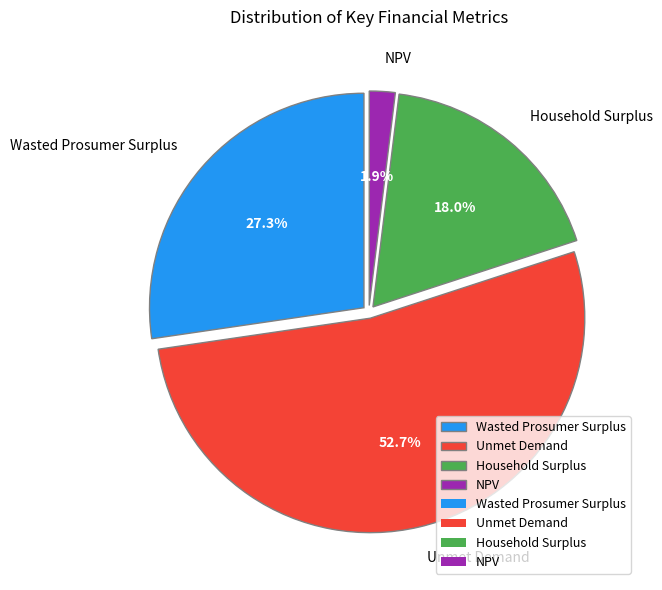

Which slice represents more than half of the pie?

Unmet Demand